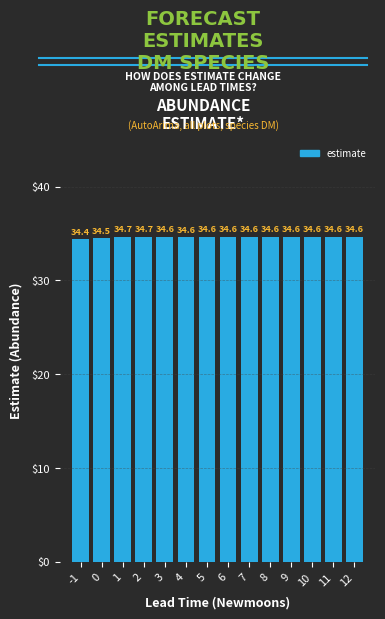

Reading left to right, transcribe all the data shown in this chart.

34.4	34.5	34.7	34.7	34.6	34.6	34.6	34.6	34.6	34.6	34.6	34.6	34.6	34.6